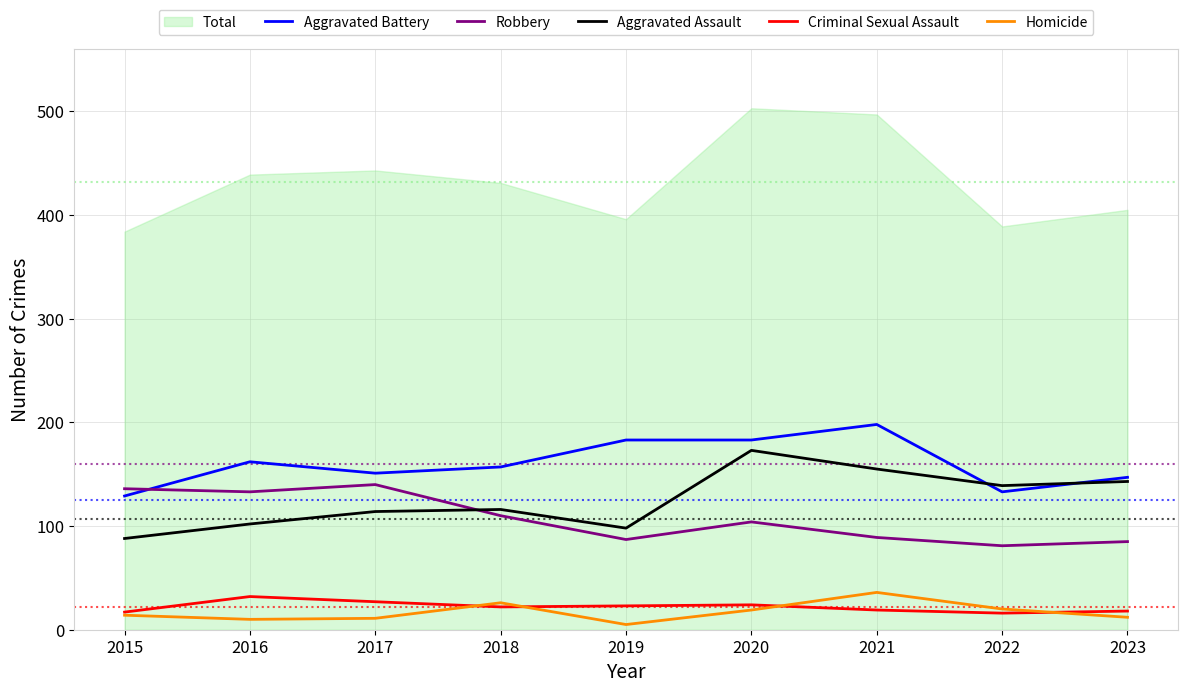

At which category is the sum across all series the highest?

2020